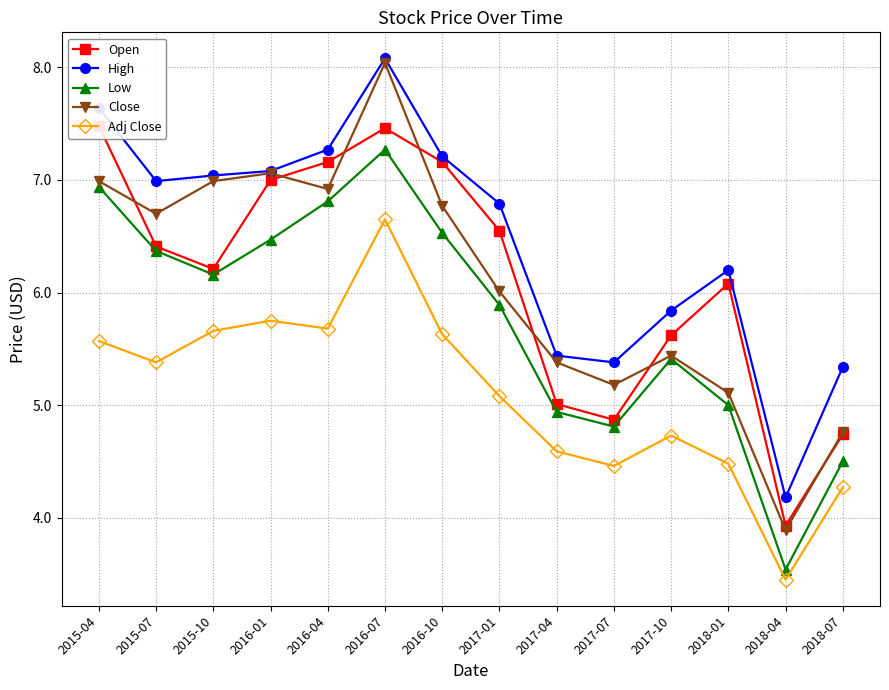

The value of Open at 2016-01 is 7.0. True or false?

True